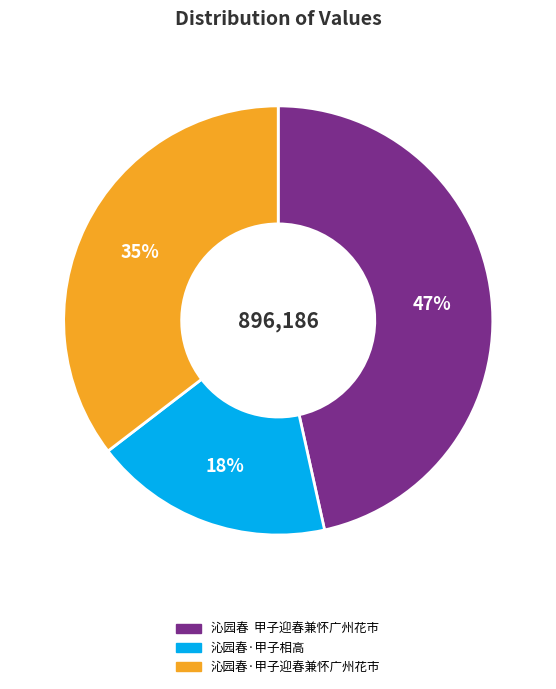

To the nearest percent, what percentage of the pie is 沁园春·甲子相高?

18%